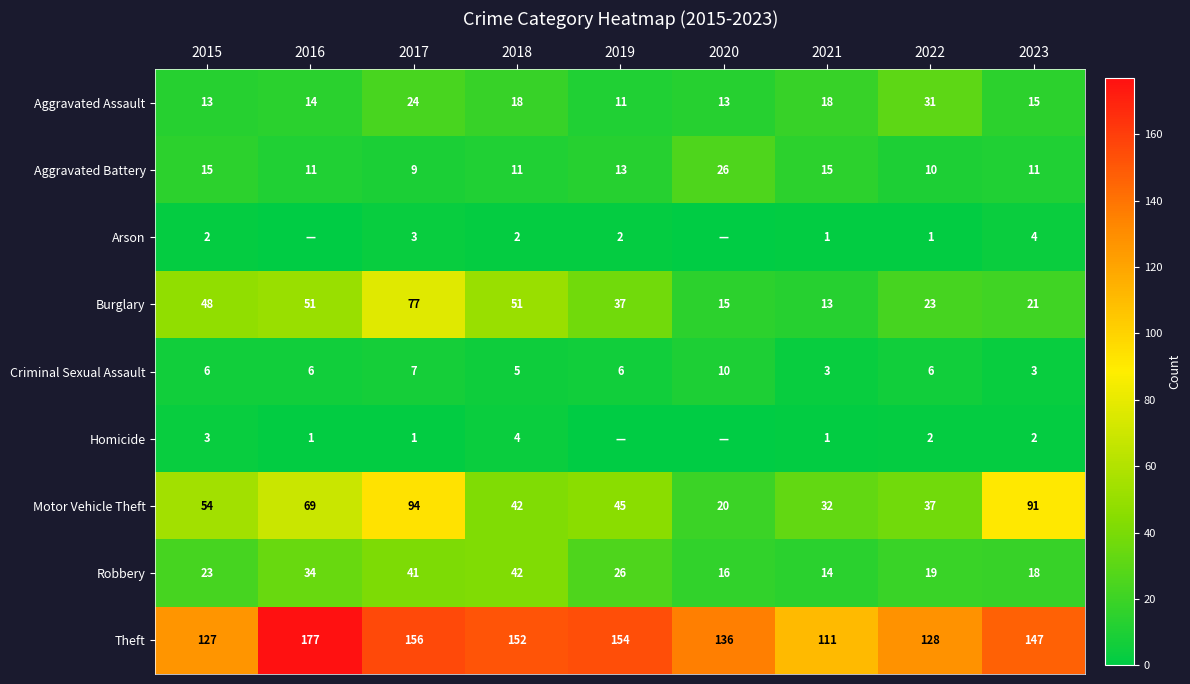

At which label does Burglary reach its peak?

2017